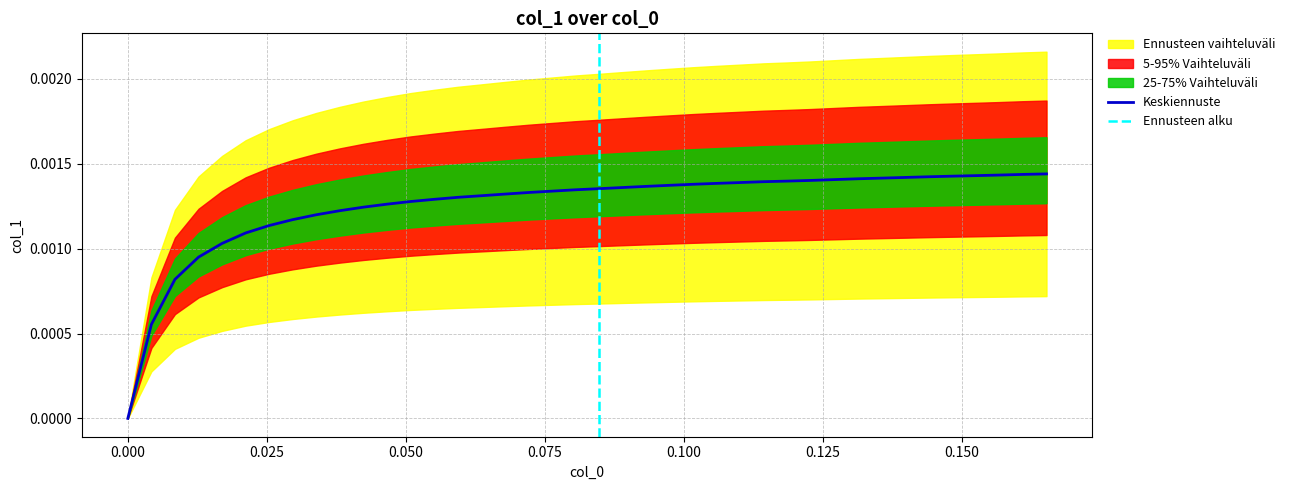

How many data points are above 0?

39